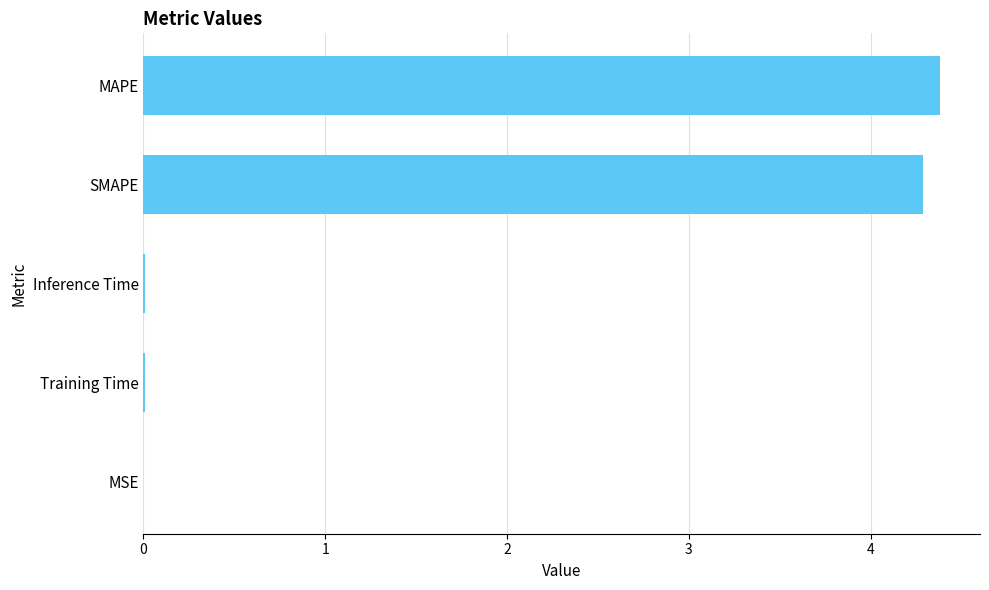

Which category has the highest value across all series?

MAPE